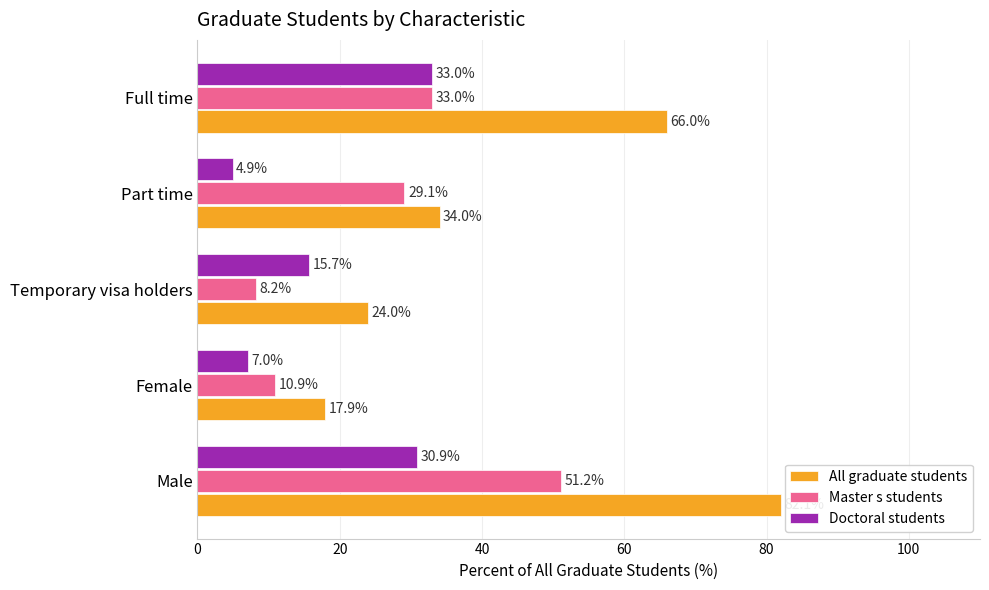

The value of Master s students at Part time is 7.7. True or false?

False